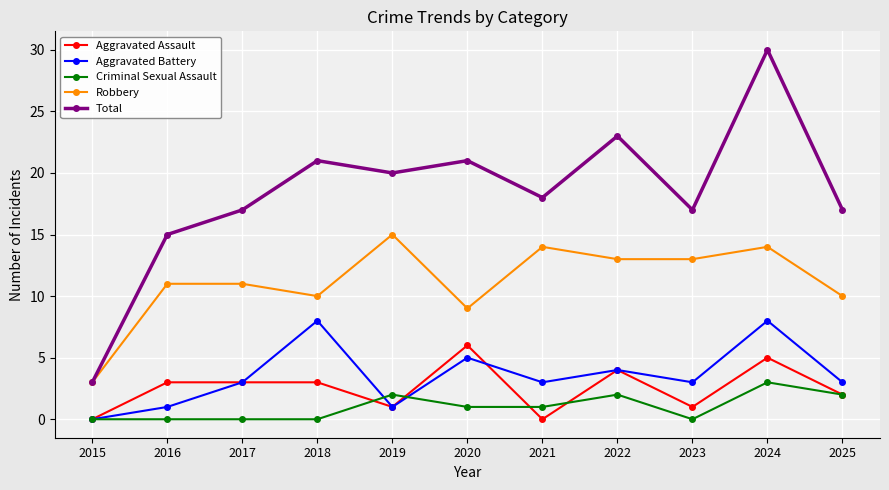

List the series in order of their peak value, lowest first.

Criminal Sexual Assault, Aggravated Assault, Aggravated Battery, Robbery, Total